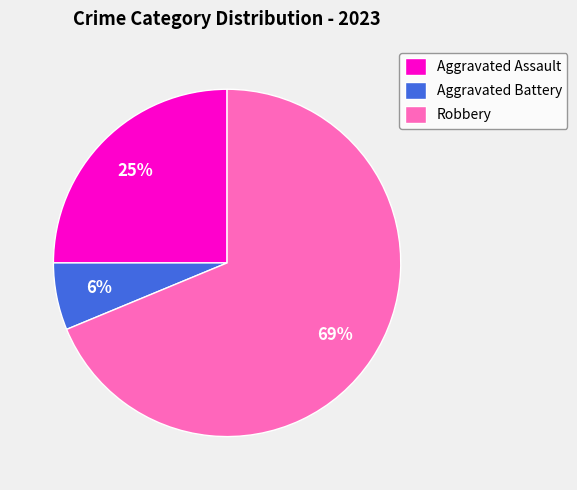

To the nearest percent, what portion does Robbery represent?

69%